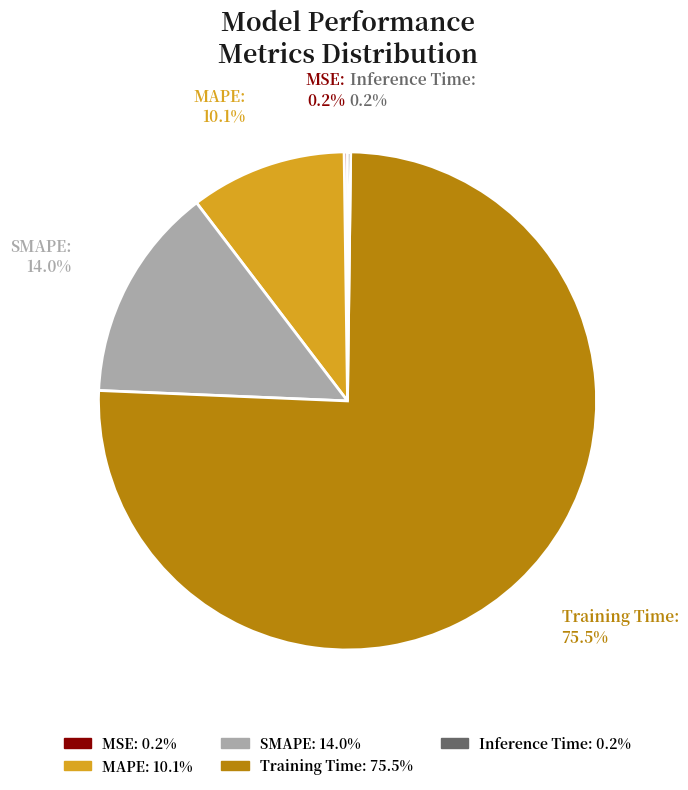

How much of the chart is everything except SMAPE: 14.0%?

86.0%